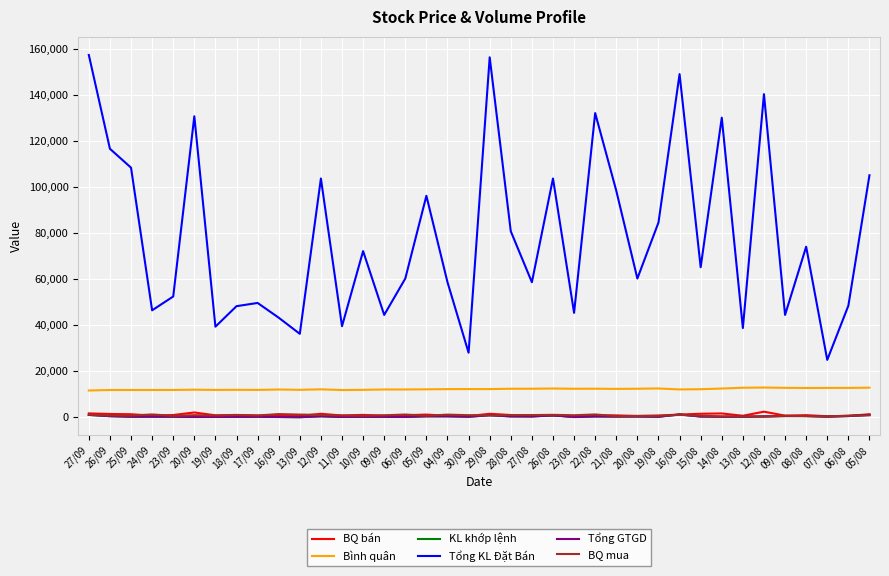

Is this an area chart (filled region under the line)?

No